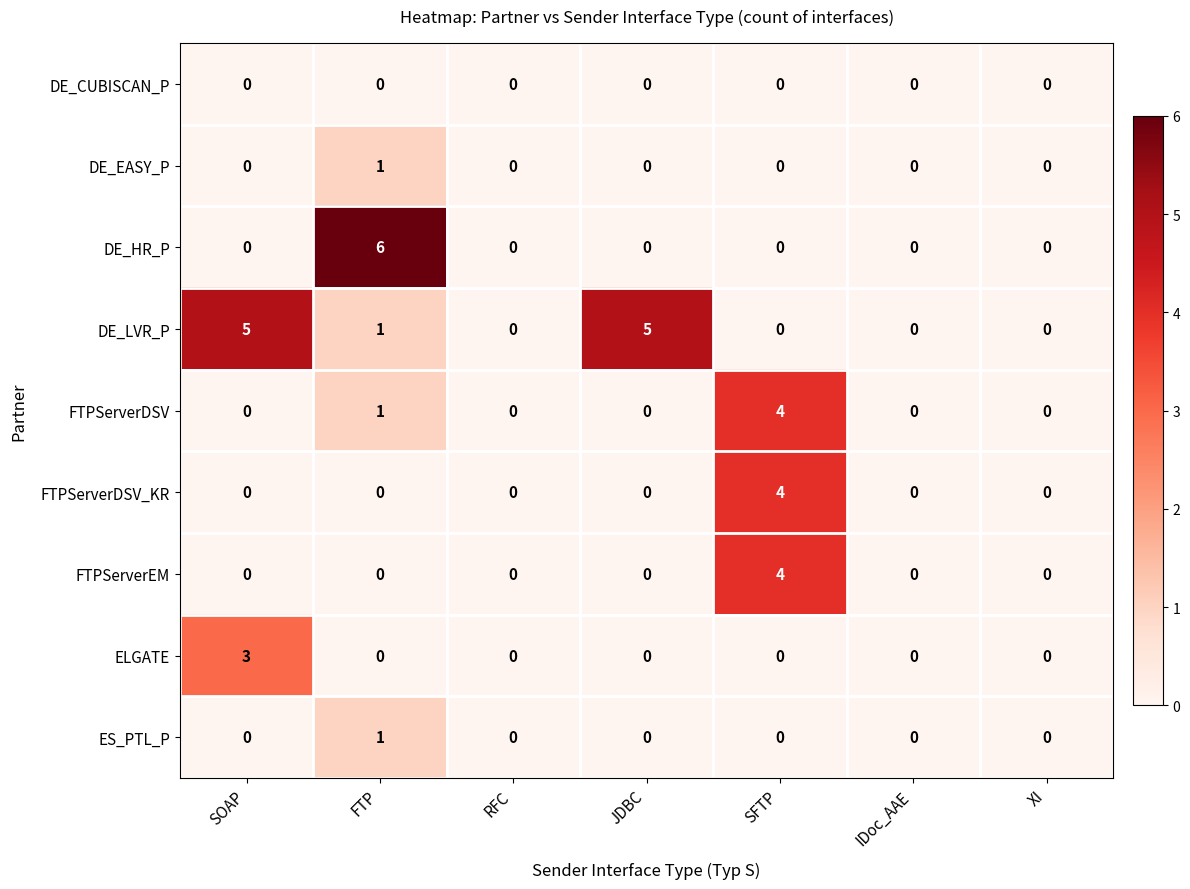

Which series has the widest spread of values?

DE_HR_P